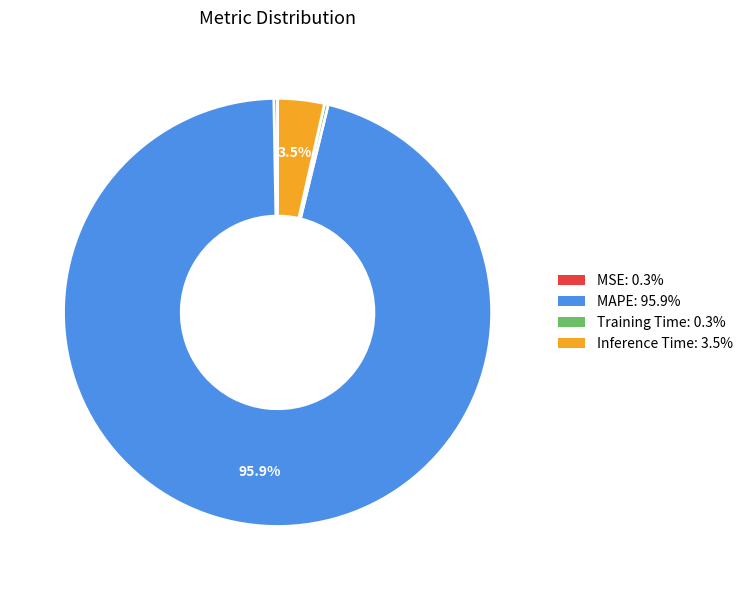

Combined, do Training Time and MAPE account for over 50%?

Yes